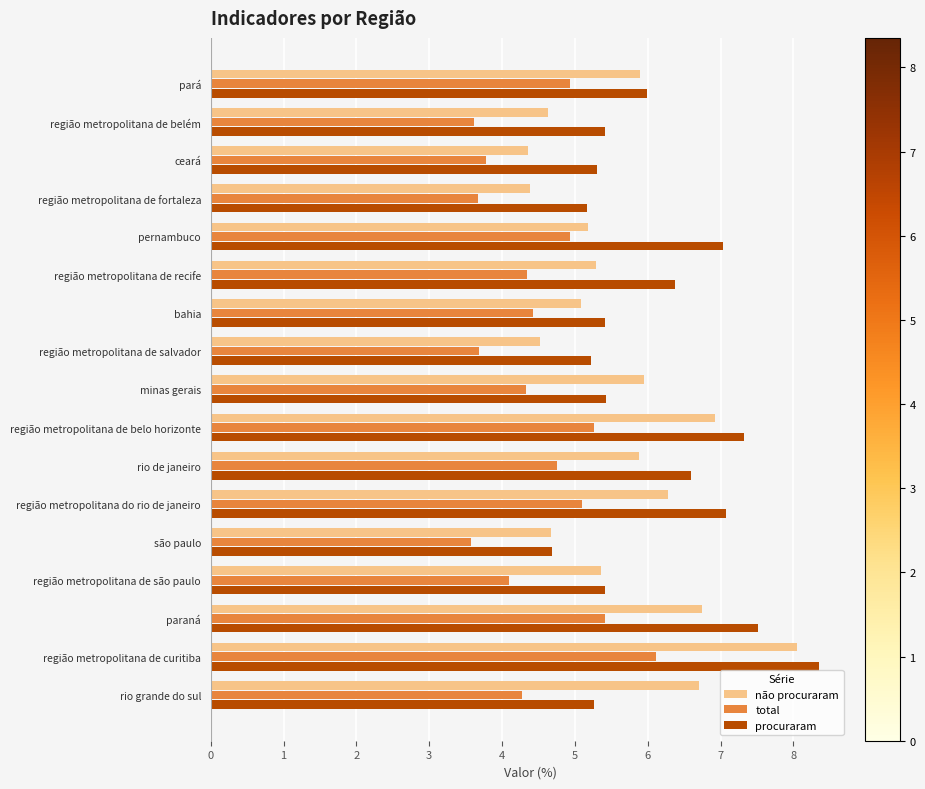

At which category is the sum across all series the highest?

região metropolitana de curitiba